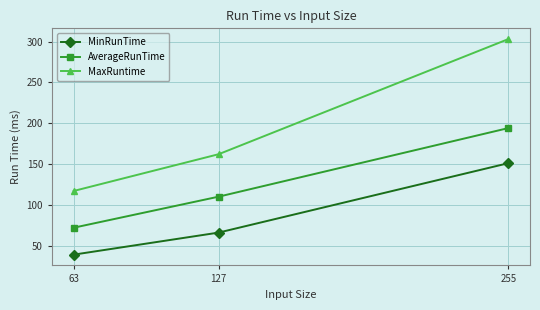

At which label is MinRunTime closest to 95?

127